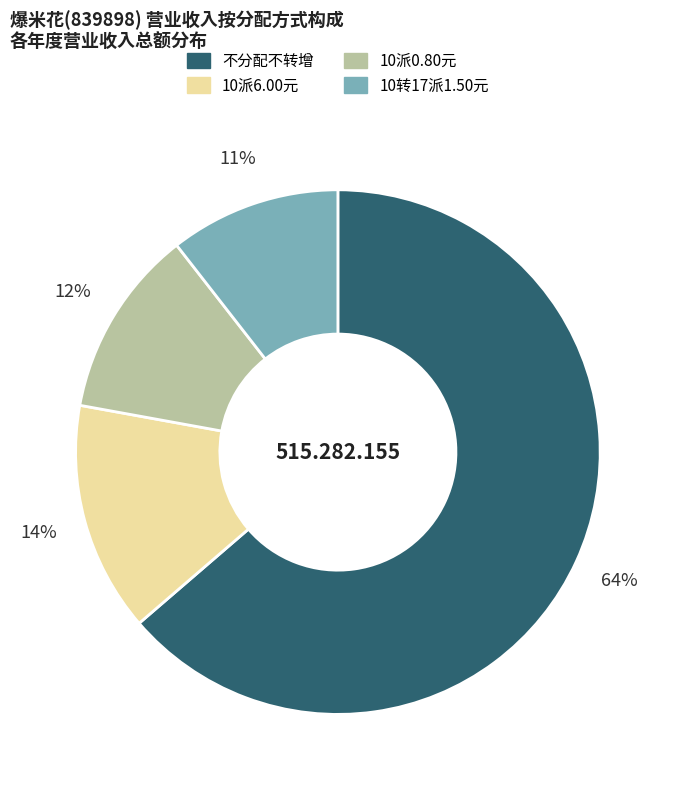

Is there any slice that represents more than half of the pie?

Yes